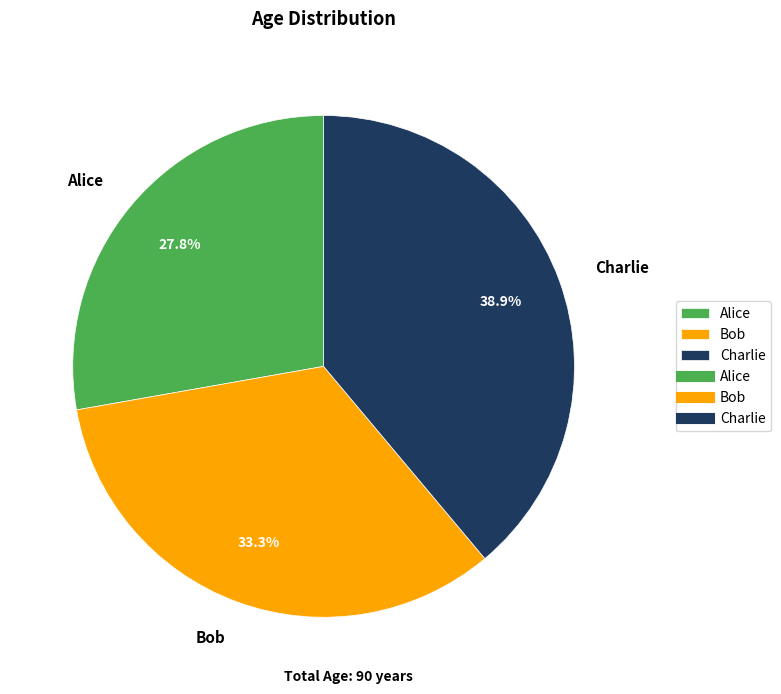

Rank the categories by value from lowest to highest.

Alice, Bob, Charlie